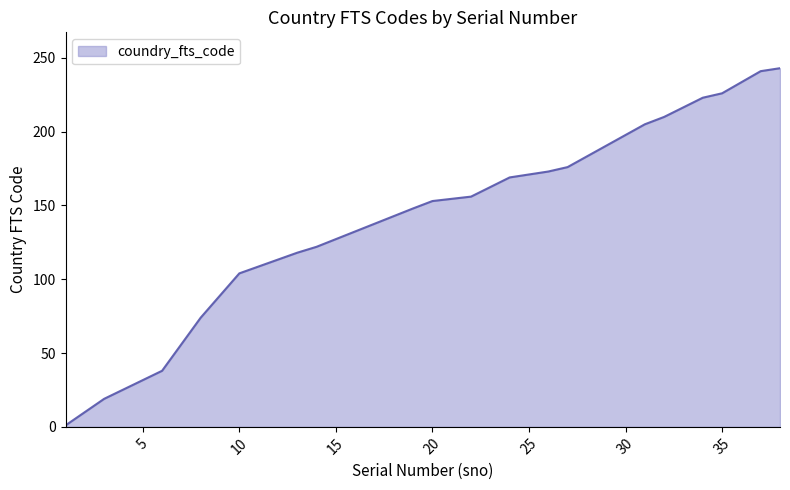

True or false: there are more than 2 points higher than both neighbors.

False